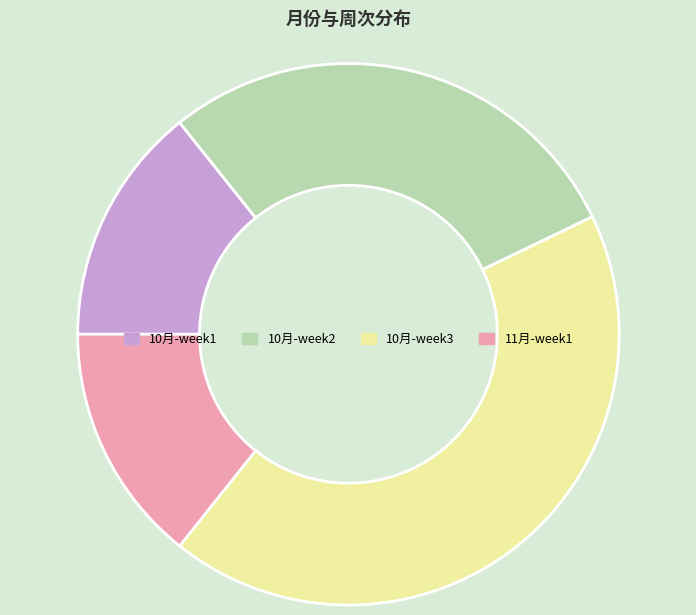

How many slices are in this pie chart?

4